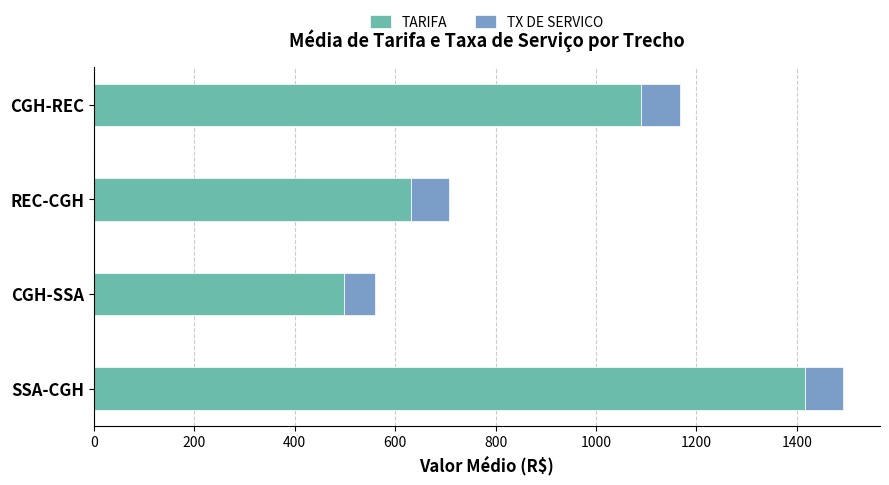

Is it true that TARIFA equals 1415.2 at SSA-CGH?

True